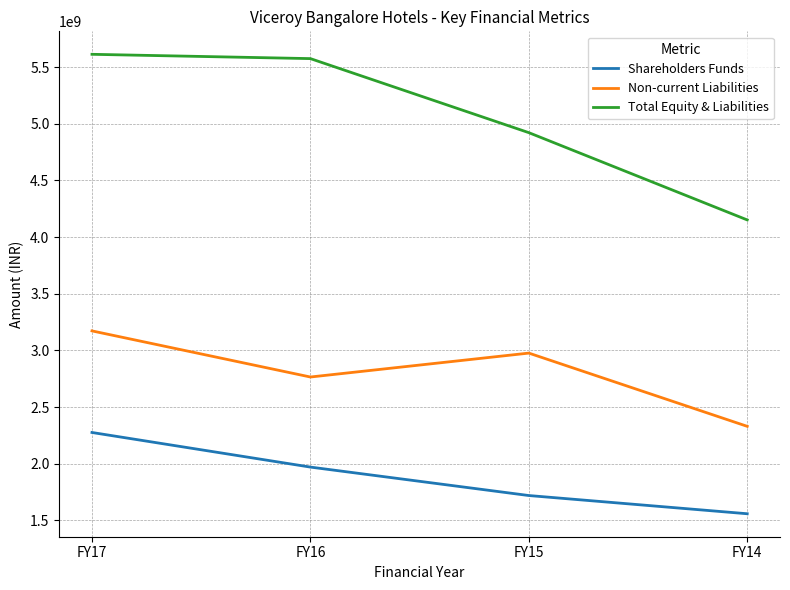

At FY14, list the series in order from largest to smallest.

Total Equity & Liabilities, Non-current Liabilities, Shareholders Funds